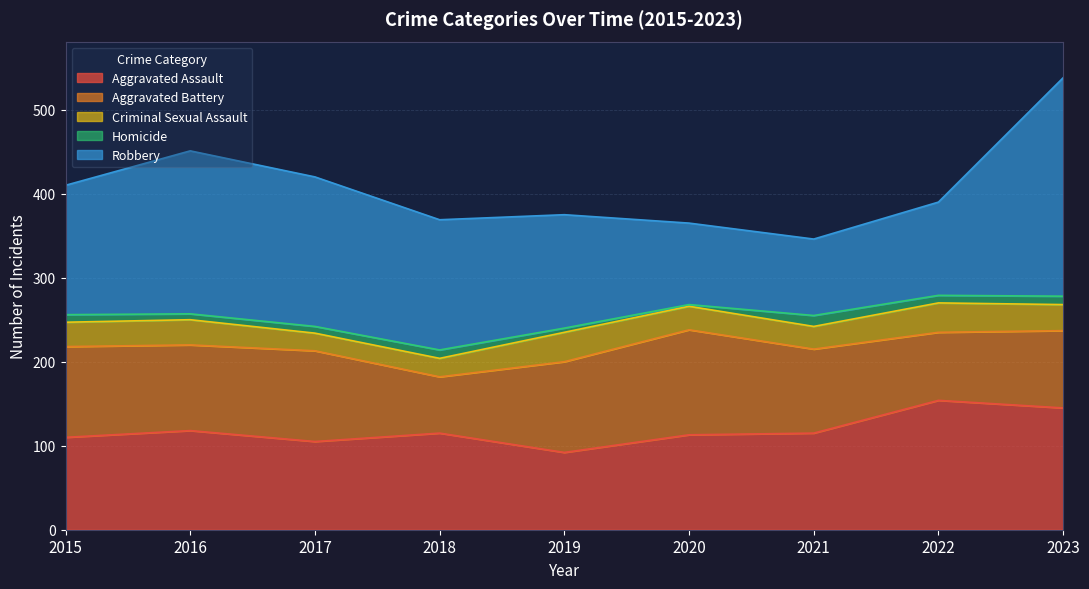

True or false: Homicide and Robbery intersect in this chart.

False